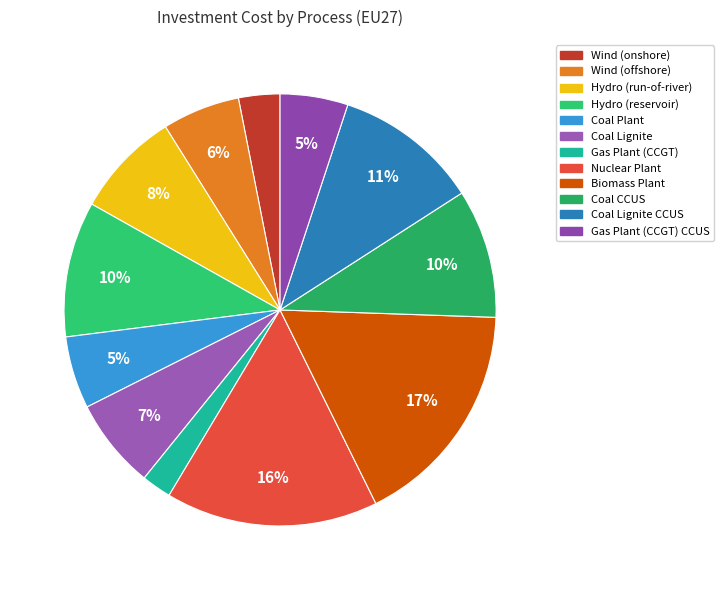

Between Wind (offshore) and Gas Plant (CCGT) CCUS, which is larger?

Wind (offshore)